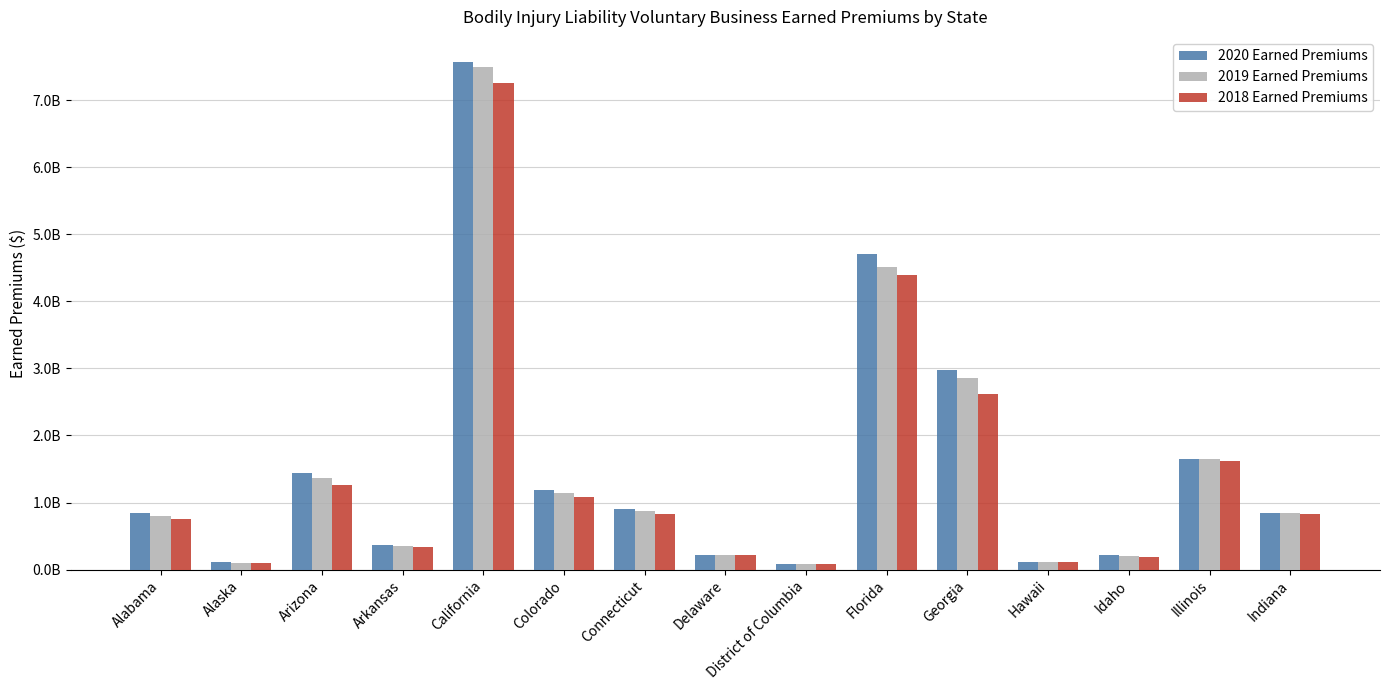

What are all the series names shown in the legend?

2020 Earned Premiums, 2019 Earned Premiums, 2018 Earned Premiums